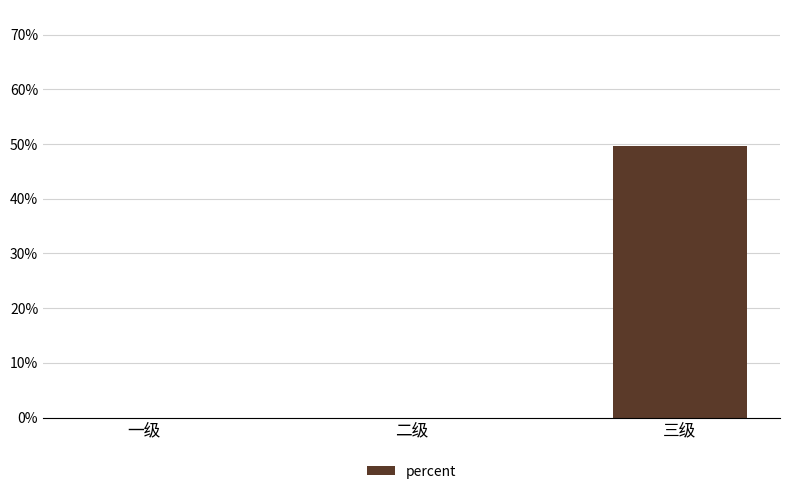

List the labels in order of value, largest first.

三级, 一级, 二级